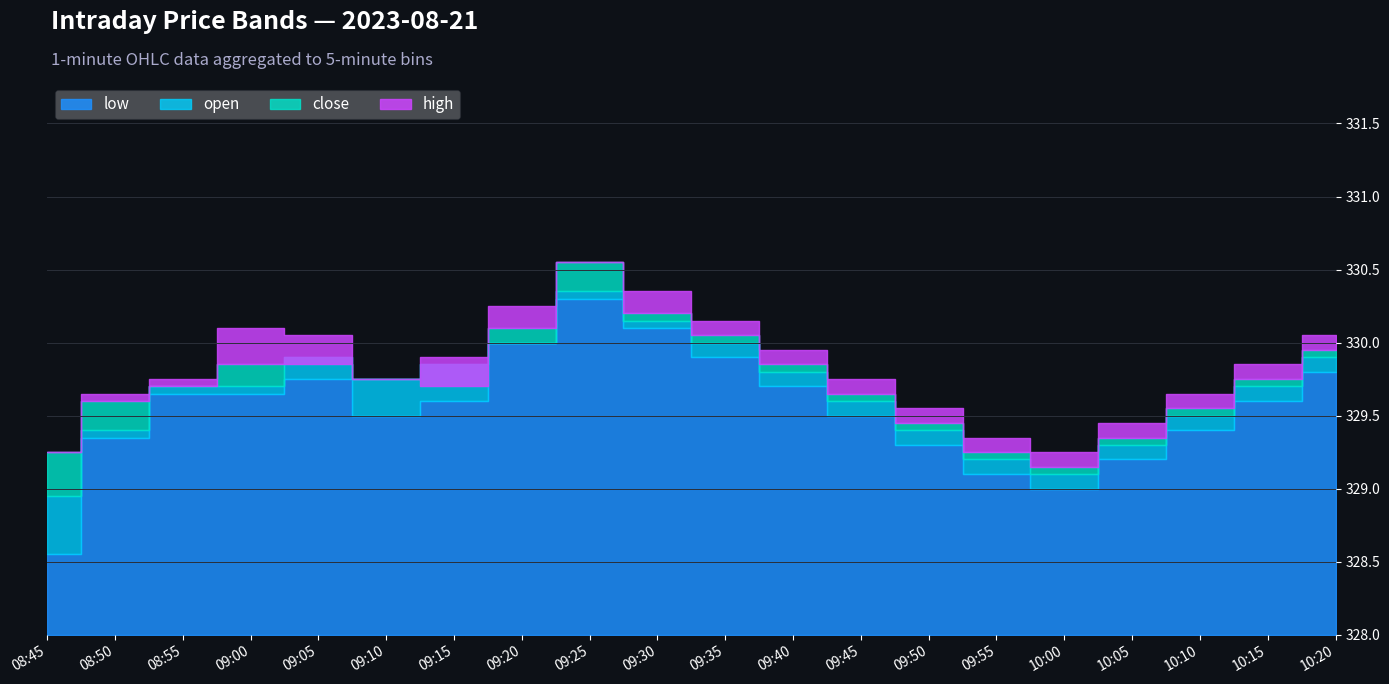

Is the value of close at 09:40 greater than the value of high at 10:10?

Yes